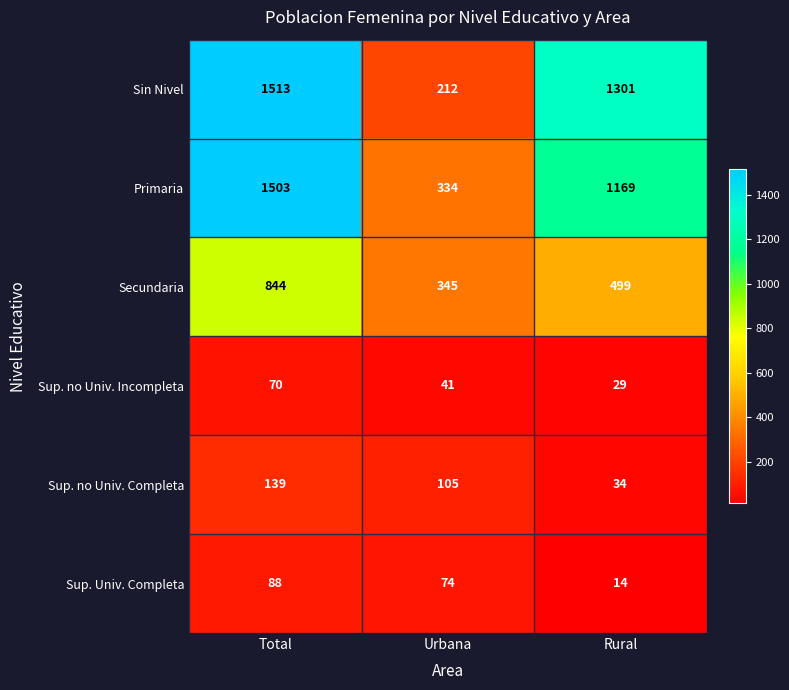

Rank the series at Rural from lowest to highest value.

Sup. Univ. Completa, Sup. no Univ. Incompleta, Sup. no Univ. Completa, Secundaria, Primaria, Sin Nivel